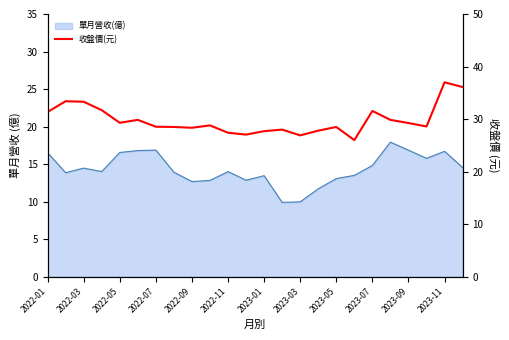

The chart shows a value of 26.0 at 17. True or false?

True